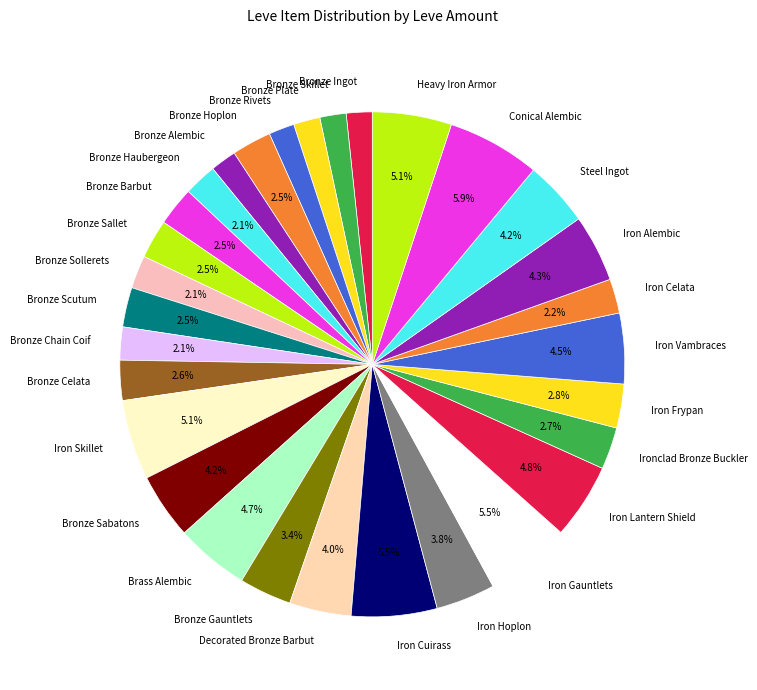

What is the ratio of the value at Bronze Rivets to the value at Heavy Iron Armor?

0.3